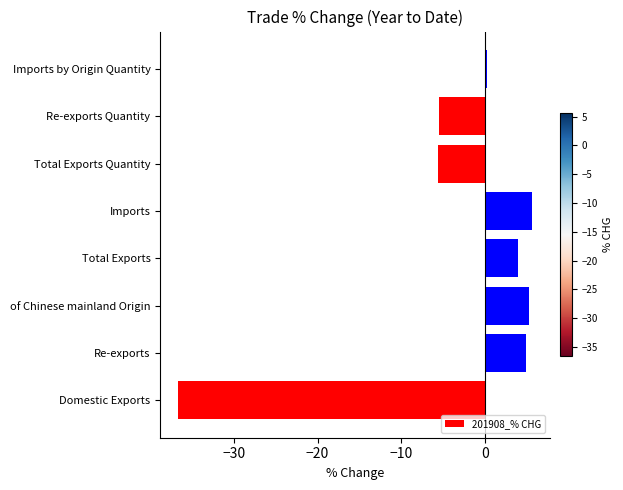

Reading top to bottom, what are all the values shown in this chart?

0.3	-5.6	-5.6	5.7	3.9	5.2	4.9	-36.7